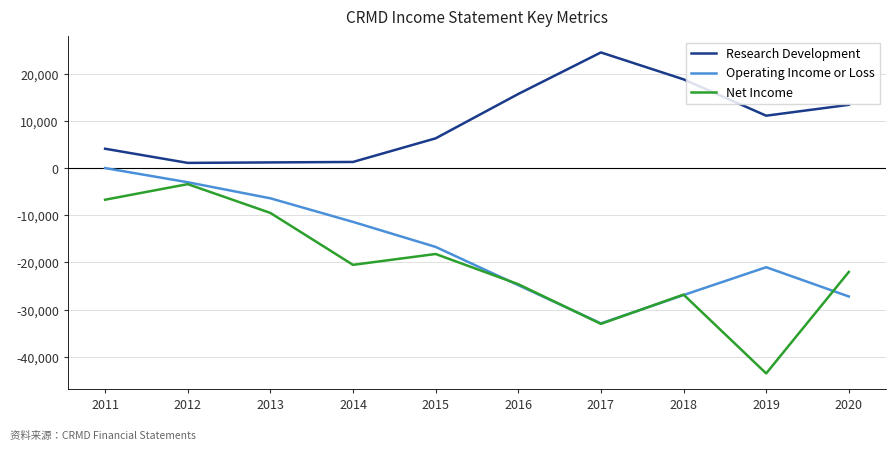

The value of Operating Income or Loss at 2016 is -24800. True or false?

True